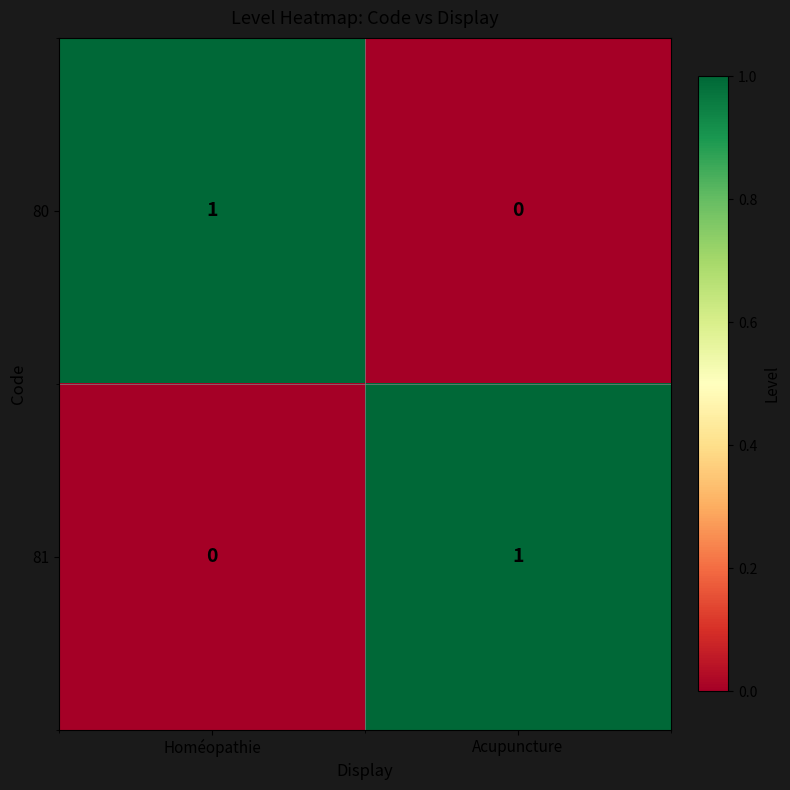

Is it true that 81 equals 0 at Homéopathie?

True